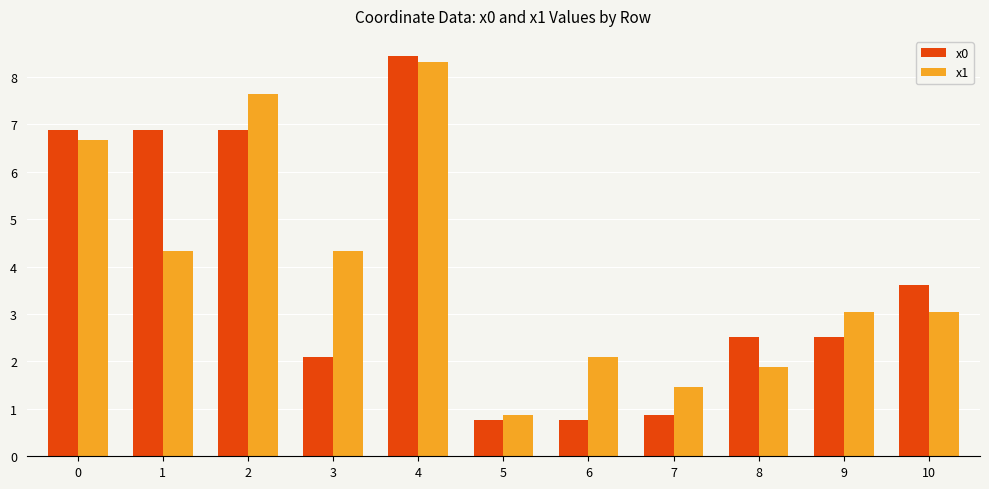

Reading left to right, extract all data points from this chart.

x0: 6.9	6.9	6.9	2.1	8.4	0.8	0.8	0.9	2.5	2.5	3.6
x1: 6.7	4.3	7.6	4.3	8.3	0.9	2.1	1.5	1.9	3.0	3.0